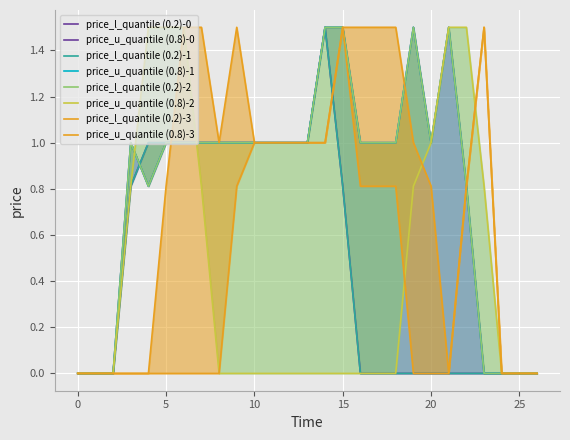

How many col_15 values are between 0 and 1?

22